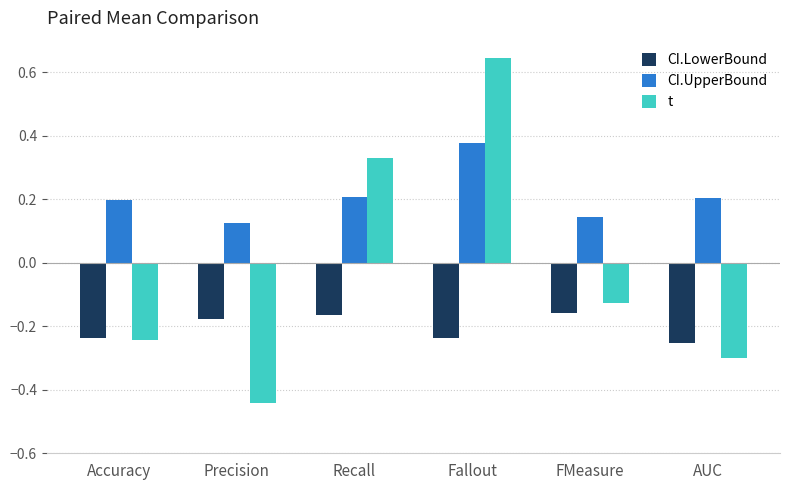

True or false: CI.UpperBound has a value of 0.1 at AUC.

False